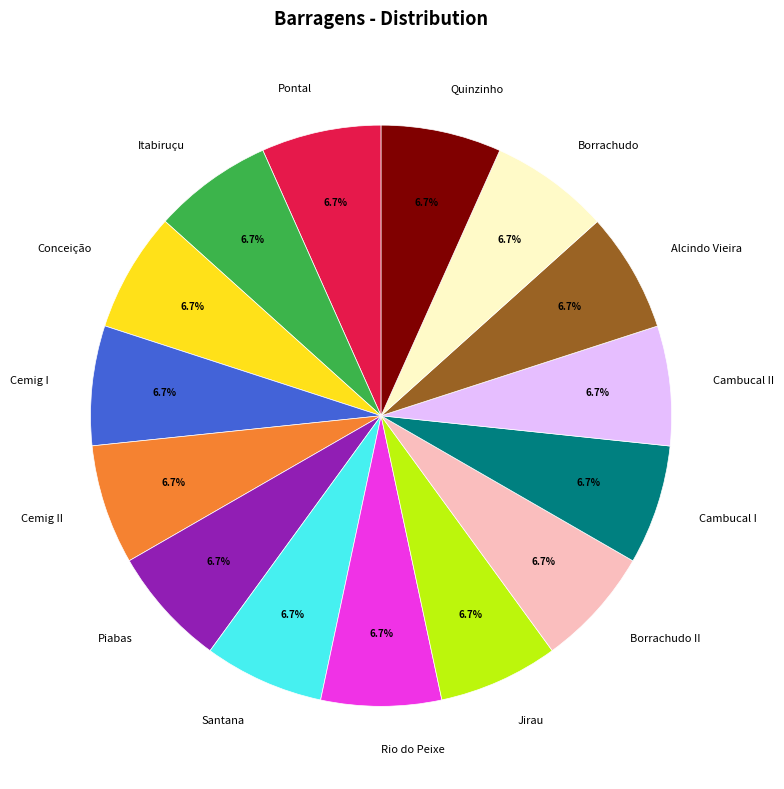

The Borrachudo slice represents 7% of the pie. True or false?

True